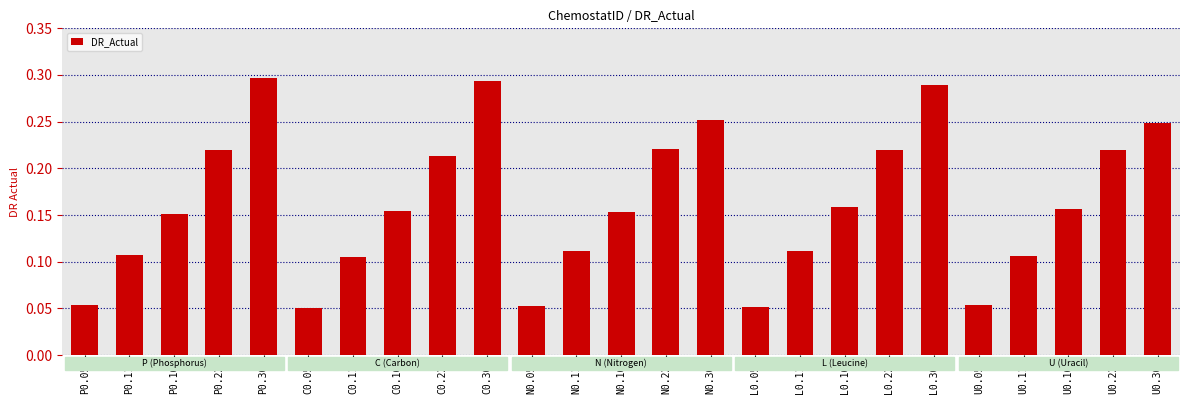

What is the sum of all values?

4.0